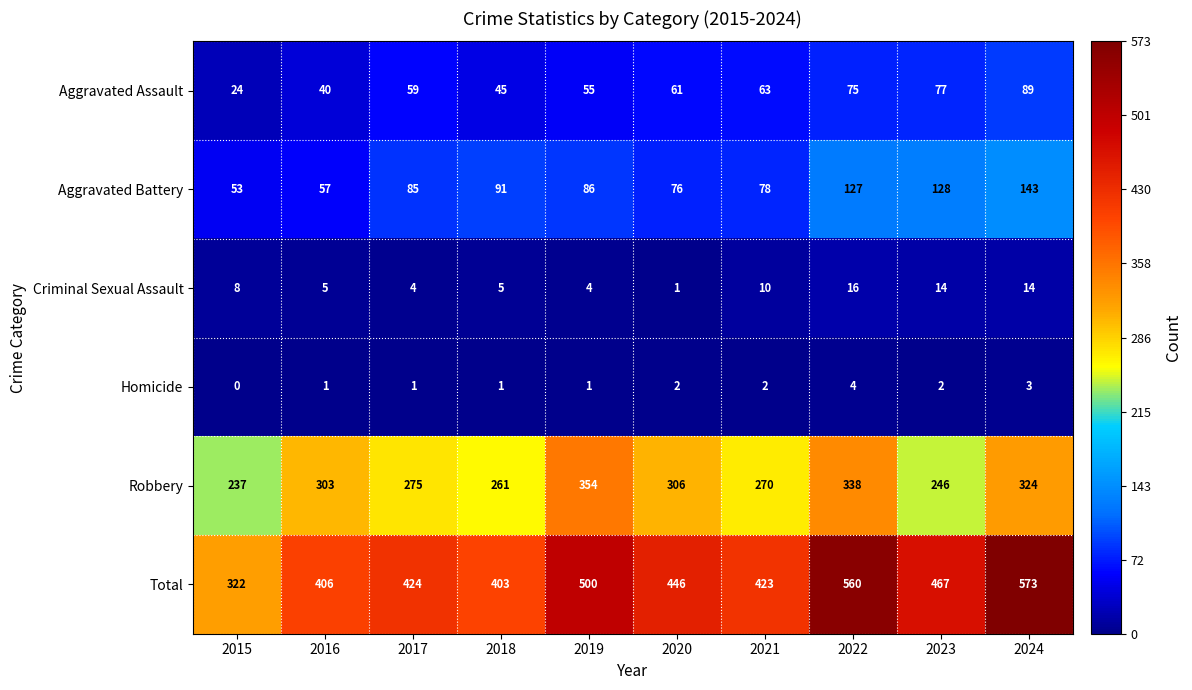

At 2020, list the series in order from smallest to largest.

Criminal Sexual Assault, Homicide, Aggravated Assault, Aggravated Battery, Robbery, Total